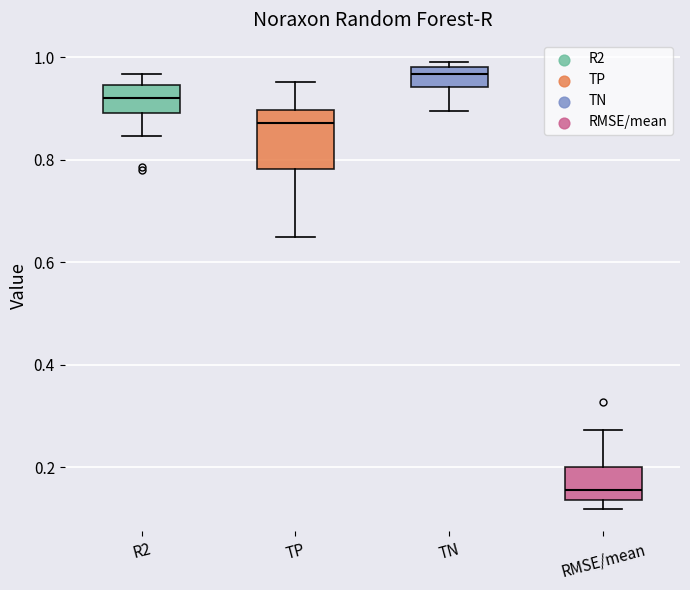

Where does the median line of the box for RMSE/mean sit on the y-axis? The values are not printed on the chart, so give them approximately, as read against the axis.

0.16